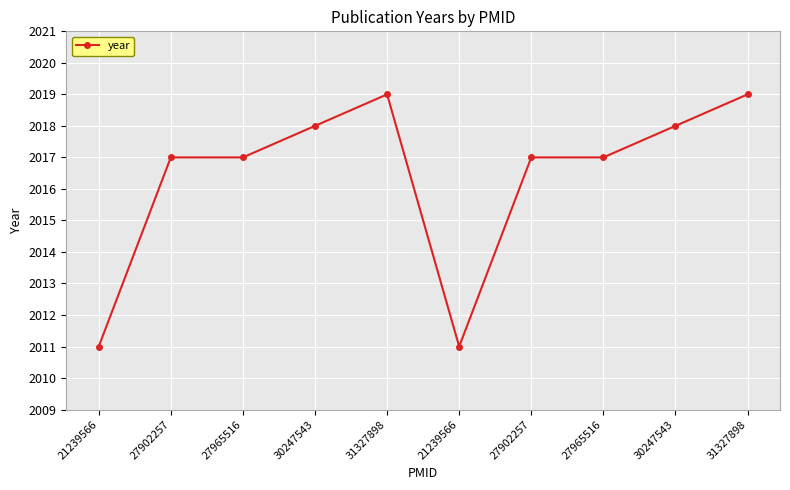

How many lines are shown in the chart?

1